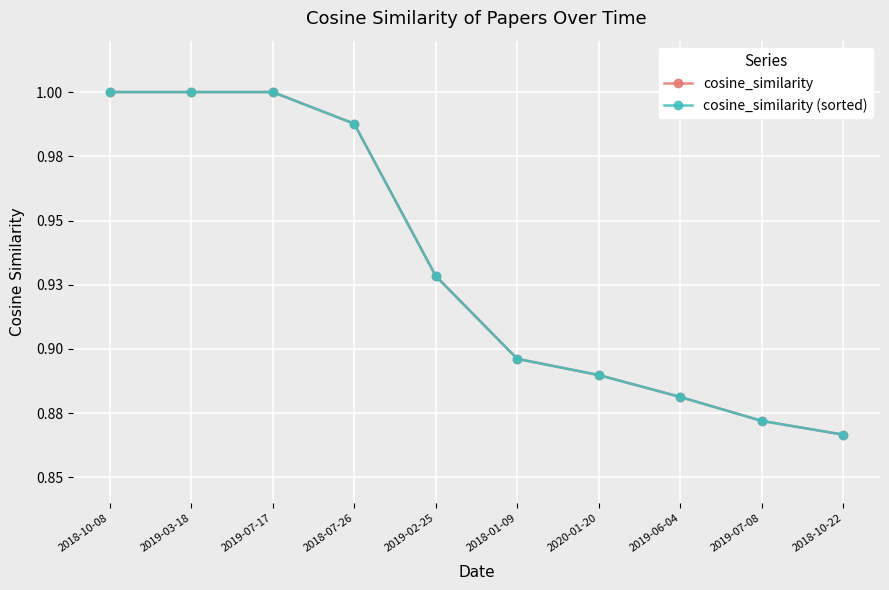

Reading left to right, extract all data points from this chart.

cosine_similarity: 2018-10-08=1.0	2019-03-18=1.0	2019-07-17=1.0	2018-07-26=1.0	2019-02-25=0.9	2018-01-09=0.9	2020-01-20=0.9	2019-06-04=0.9	2019-07-08=0.9	2018-10-22=0.9
cosine_similarity (sorted): 2018-10-08=1.0	2019-03-18=1.0	2019-07-17=1.0	2018-07-26=1.0	2019-02-25=0.9	2018-01-09=0.9	2020-01-20=0.9	2019-06-04=0.9	2019-07-08=0.9	2018-10-22=0.9